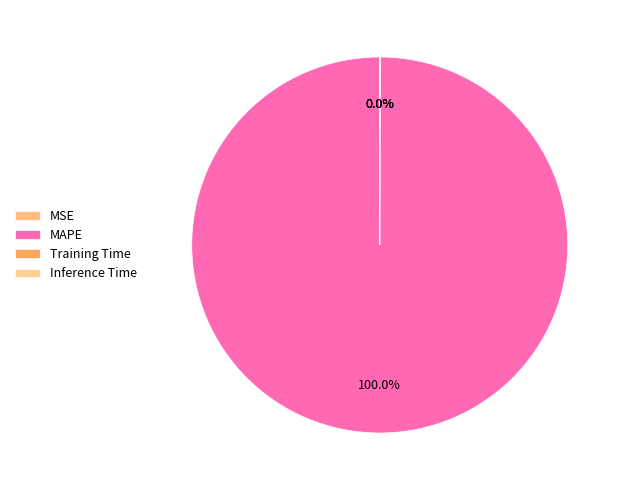

Which slice is the largest?

MAPE